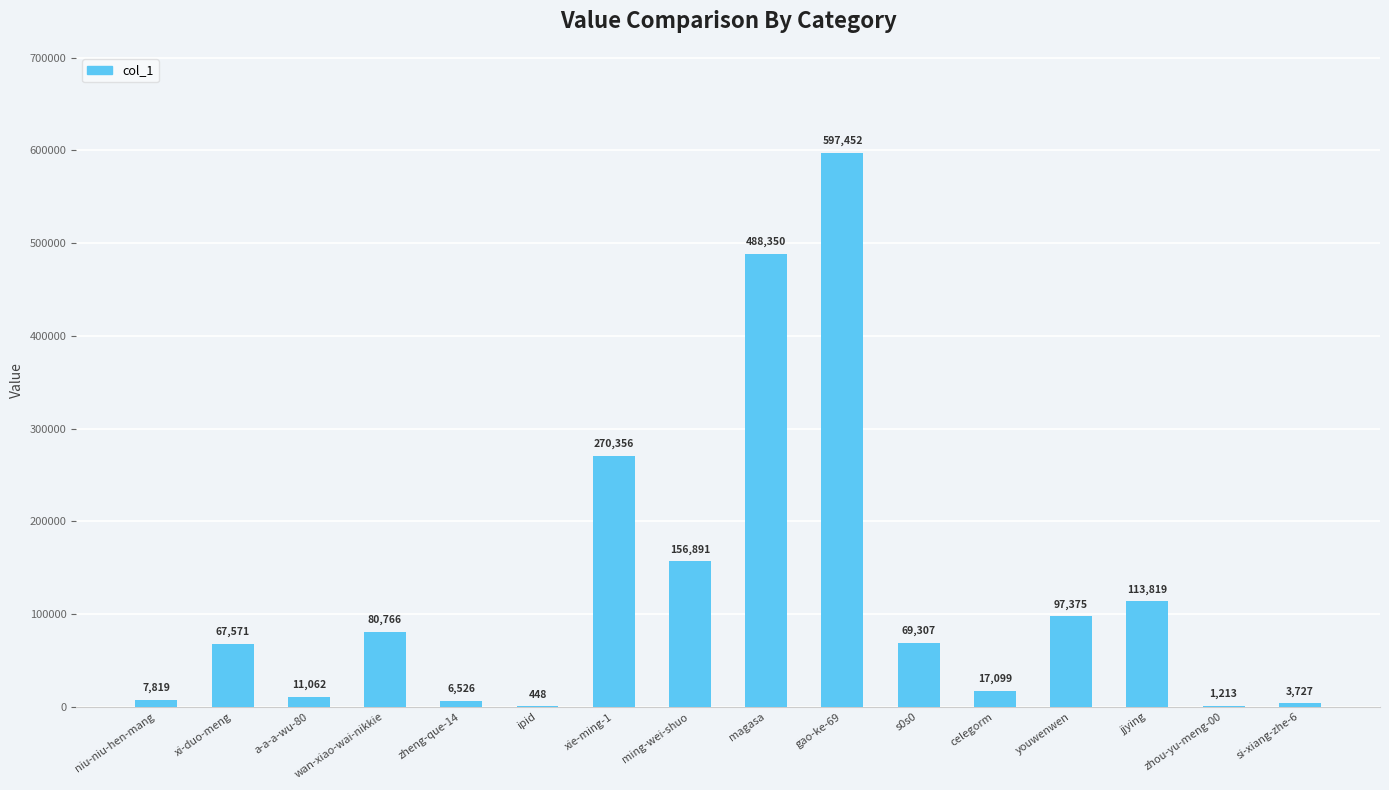

At which label is the value closest to 298950?

xie-ming-1